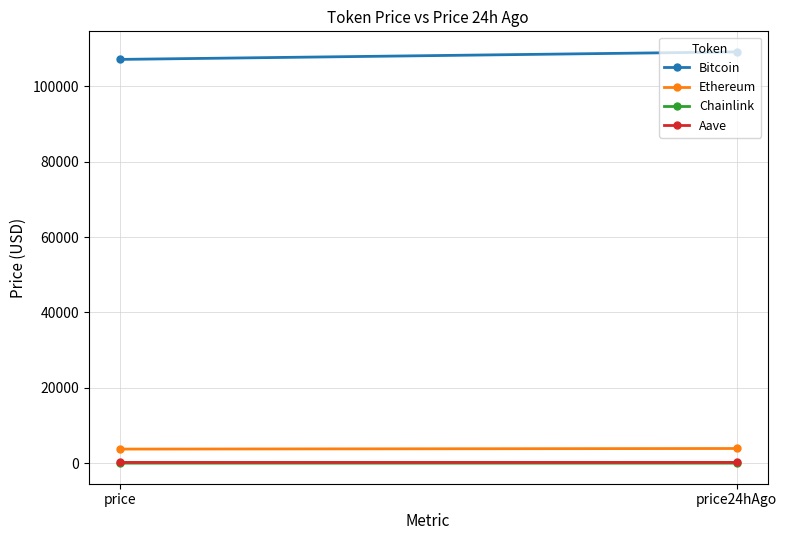

What is the value of the Aave point at the 2nd from the left?

222.3